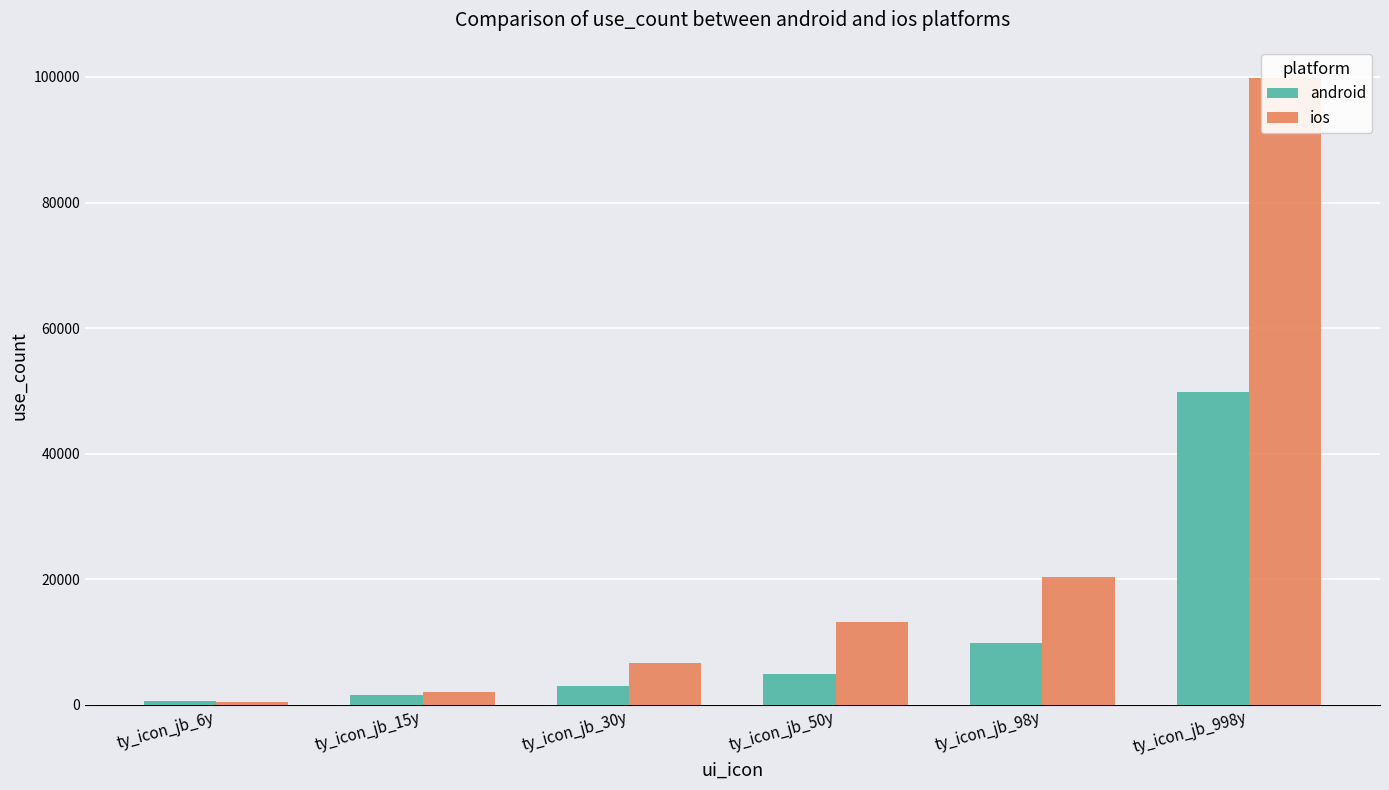

What are all the series names shown in the legend?

android, ios